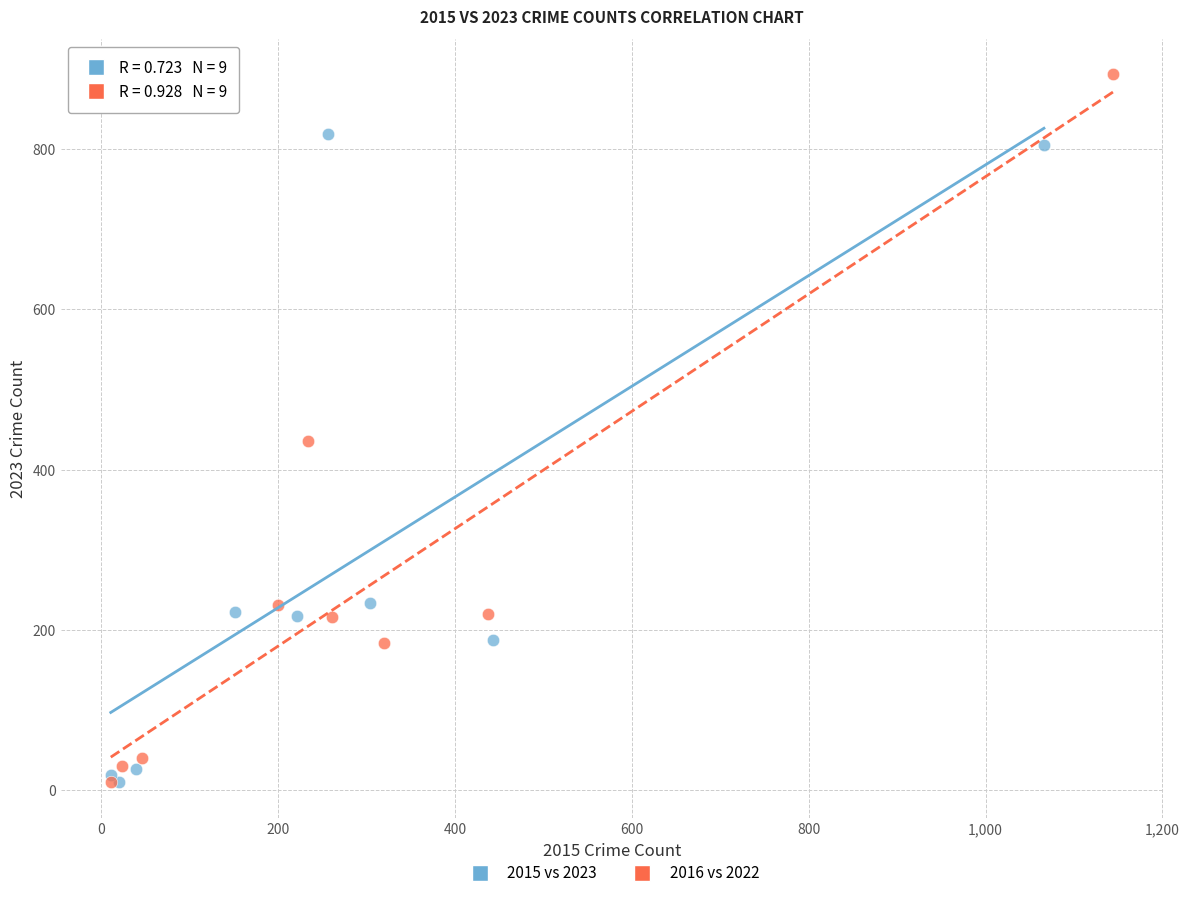

Which series reaches the maximum Y coordinate?

2016 vs 2022